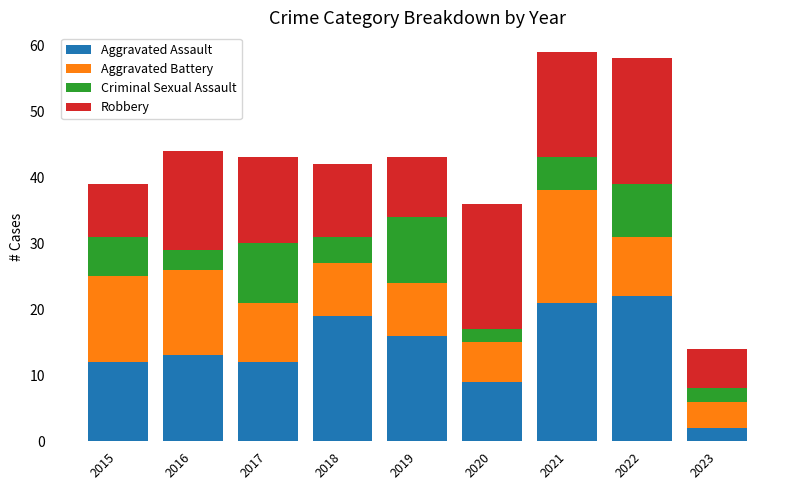

The Aggravated Assault series shows 4 at 2018. True or false?

False